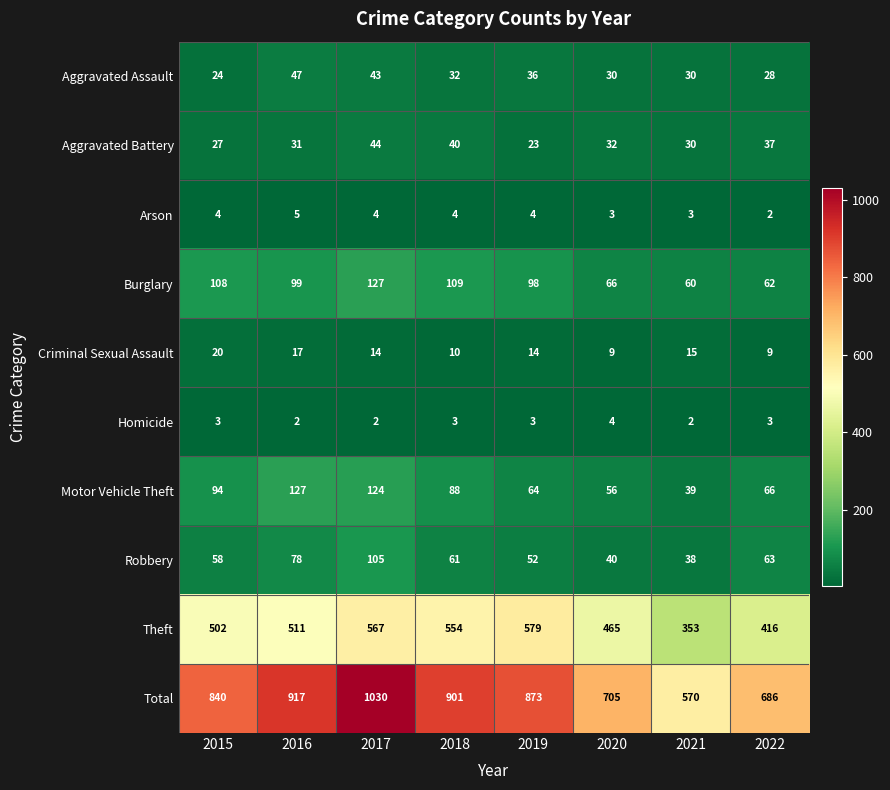

What is the lowest value of the Theft series?

353